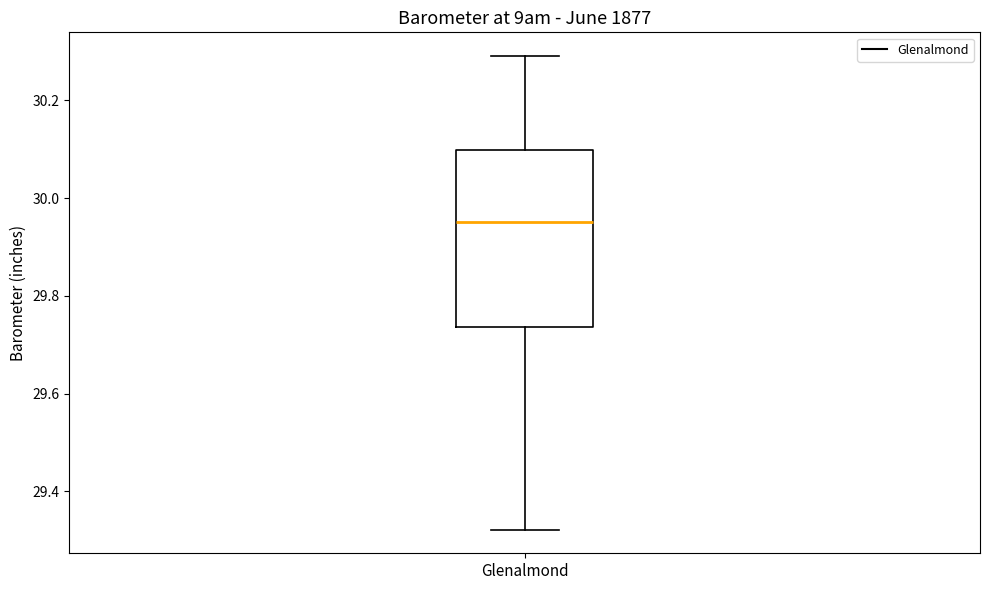

Where does the median line of the box for Glenalmond sit on the y-axis? The values are not printed on the chart, so give them approximately, as read against the axis.

29.96